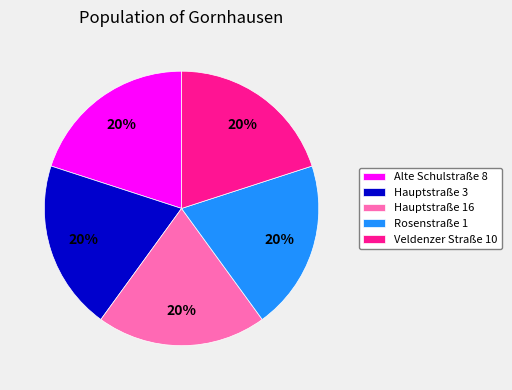

Is it true that Rosenstraße 1 is 34% of the pie?

False